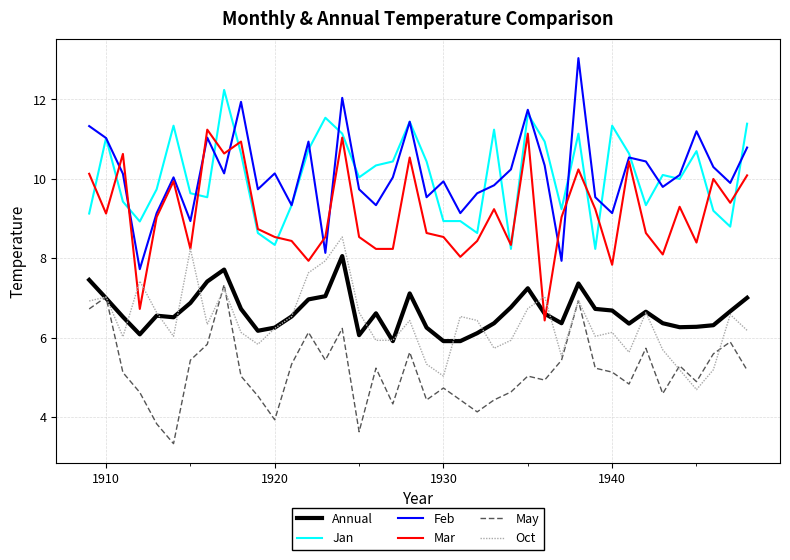

What is the minimum value shown in the chart?

3.3